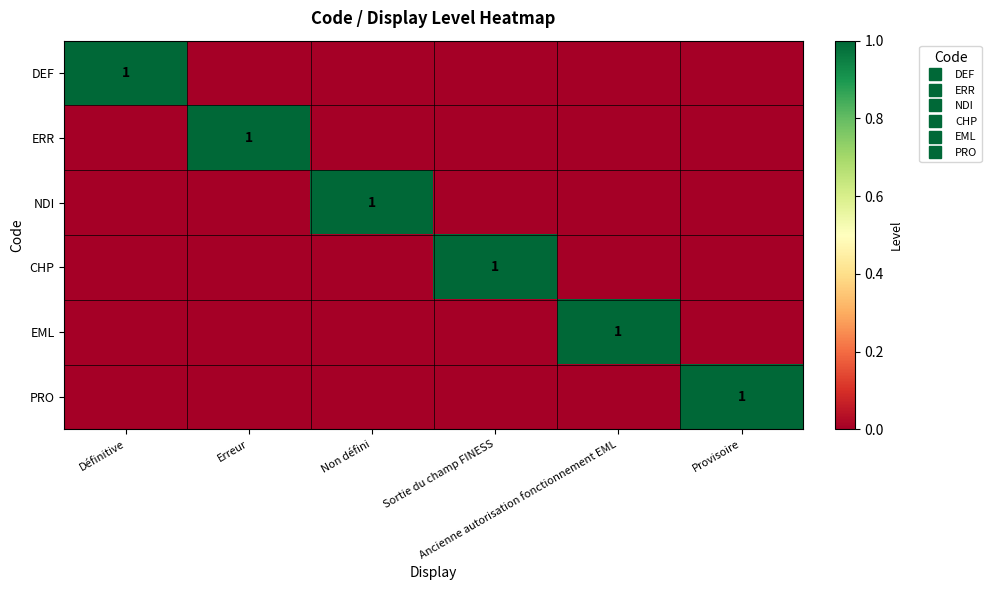

What is the spread (max minus min) of values at Définitive?

1